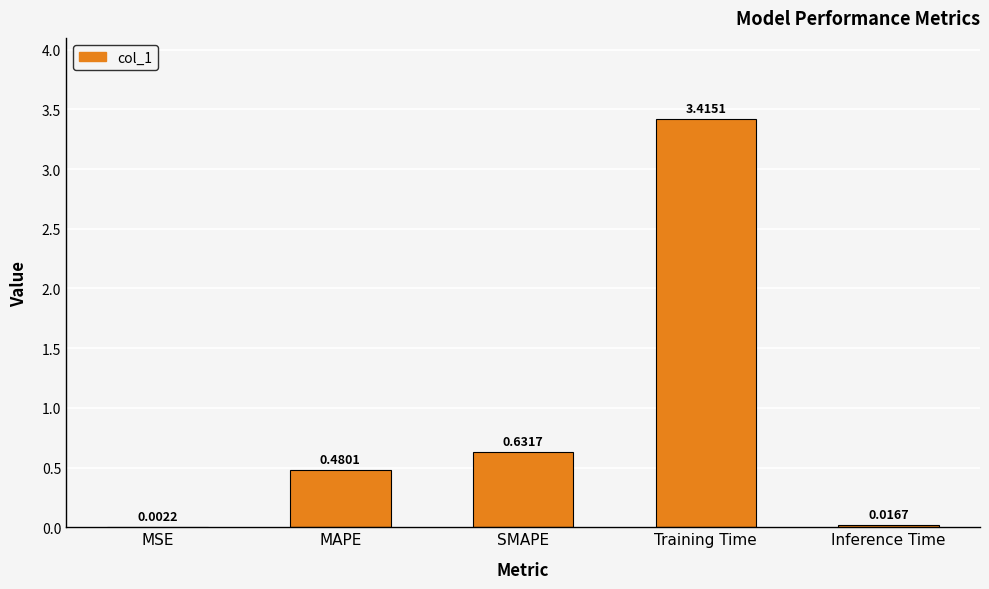

Which category has the highest value across all series?

Training Time